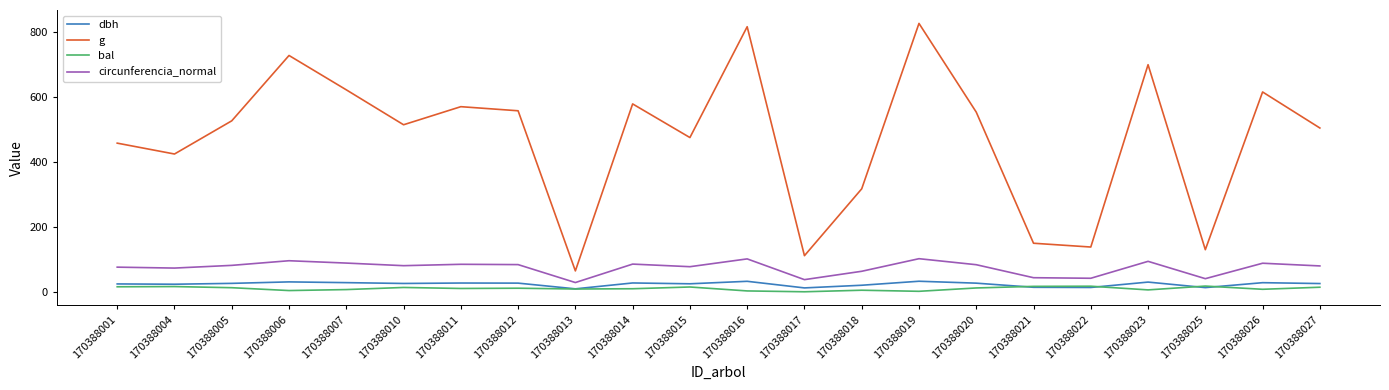

What value does the circunferencia_normal series have at 170388025?

40.4